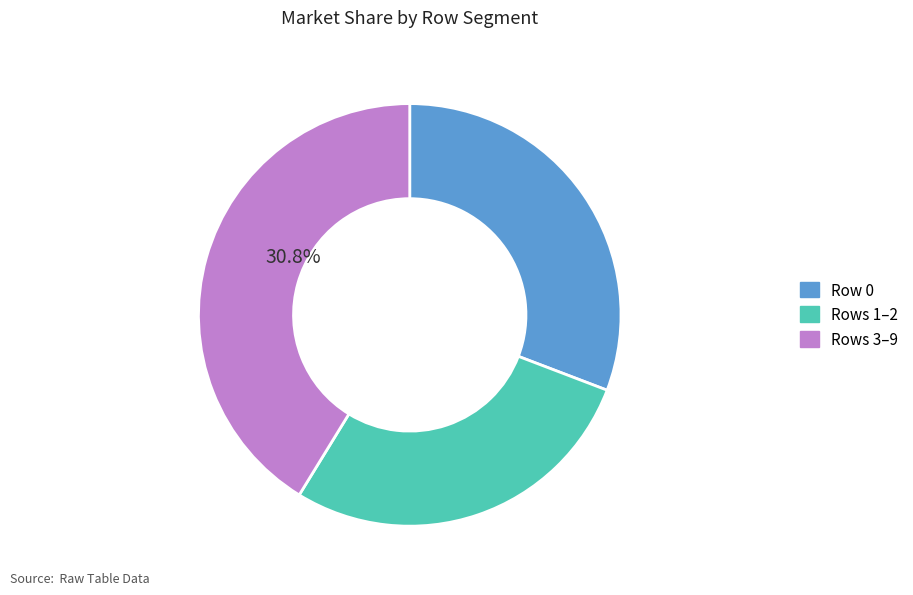

Is there any slice that represents more than half of the pie?

No